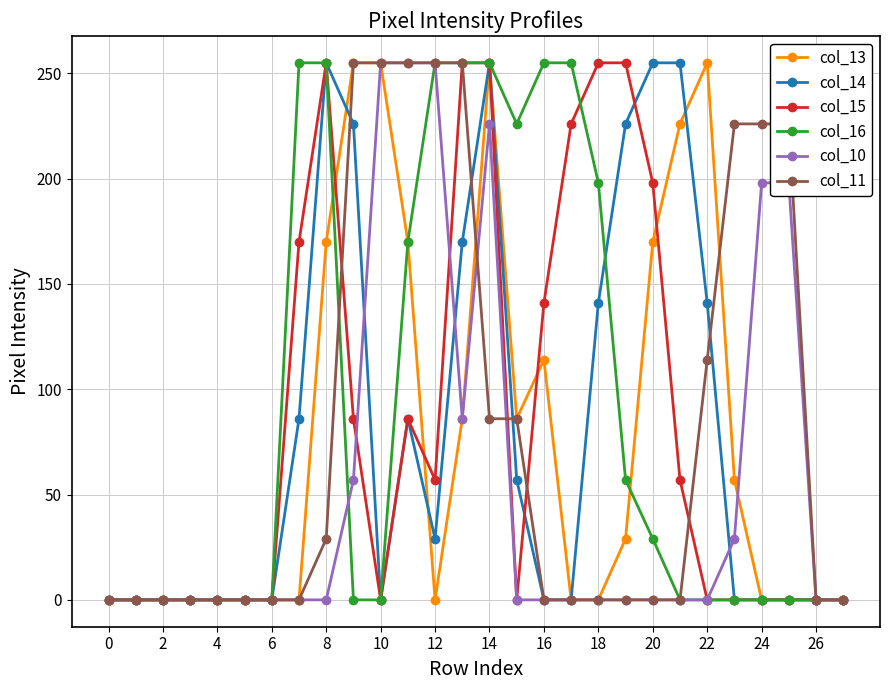

At how many categories does at least one series exceed 100?

19